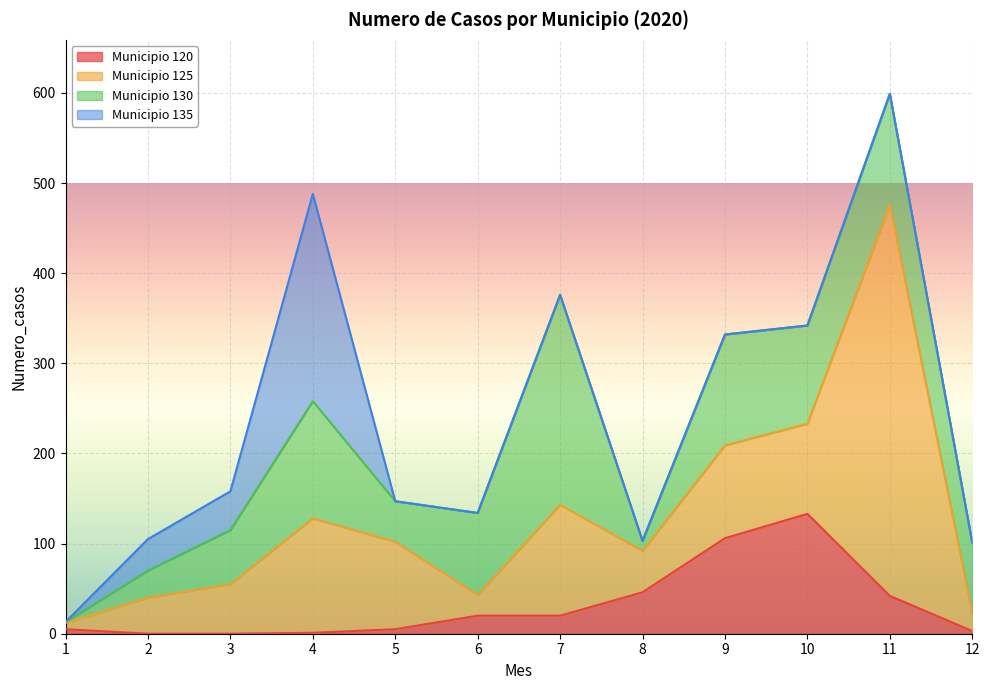

Read the Municipio 125 value at 8, to the nearest 5.

45